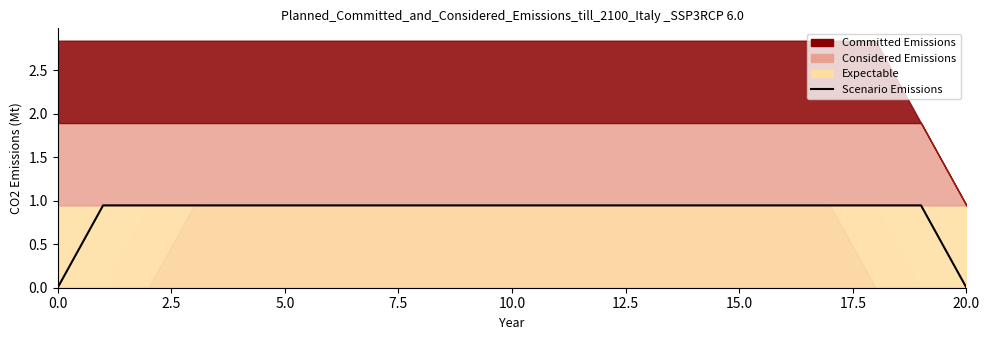

Reading left to right, transcribe all the data shown in this chart.

0.0	0.9	0.9	0.9	0.9	0.9	0.9	0.9	0.9	0.9	0.9	0.9	0.9	0.9	0.9	0.9	0.9	0.9	0.9	0.9	0.0